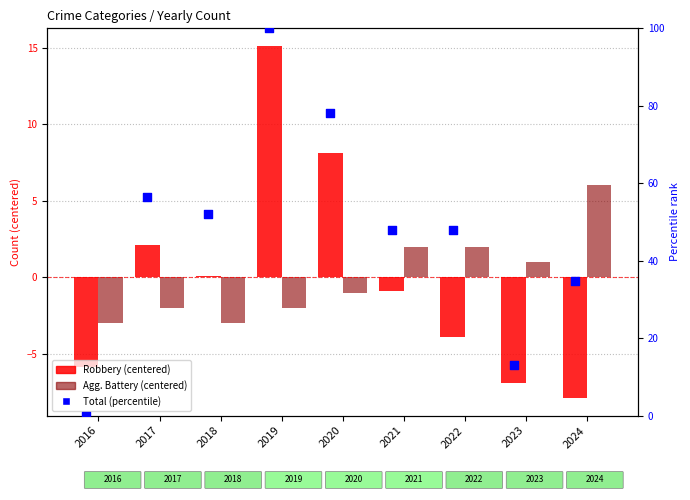

Which series reaches the maximum Y coordinate?

Total (percentile)